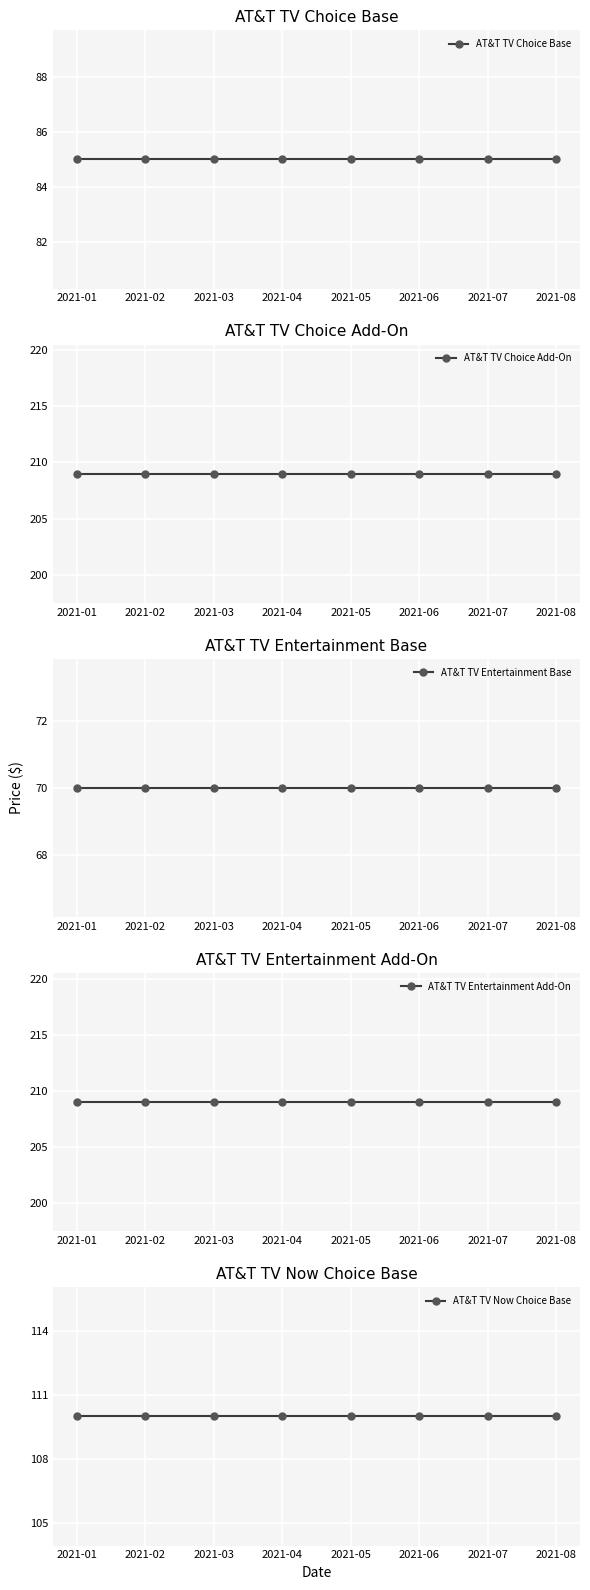

At how many categories does at least one series exceed 147?

8